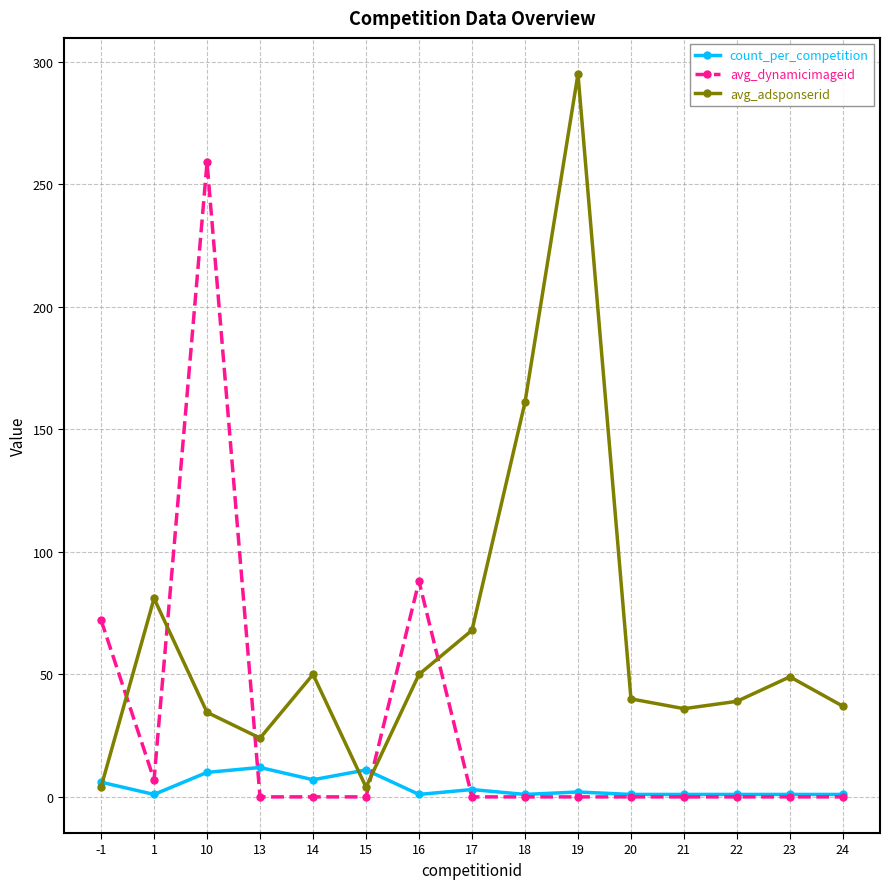

What is the difference between the second highest and minimum values in the avg_dynamicimageid series?

88.0